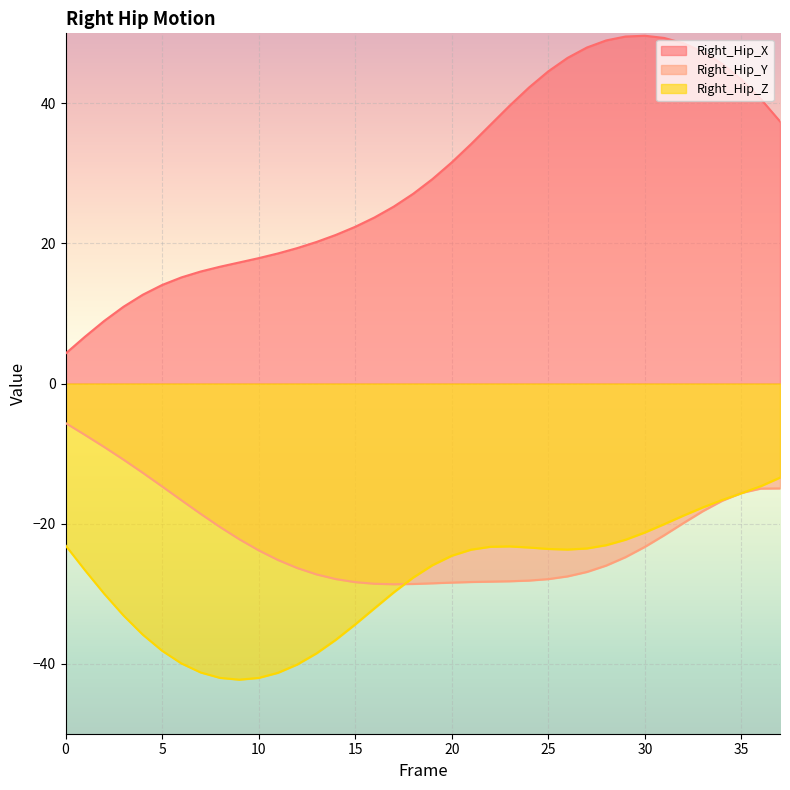

Does the chart display data point markers on the line(s)?

No